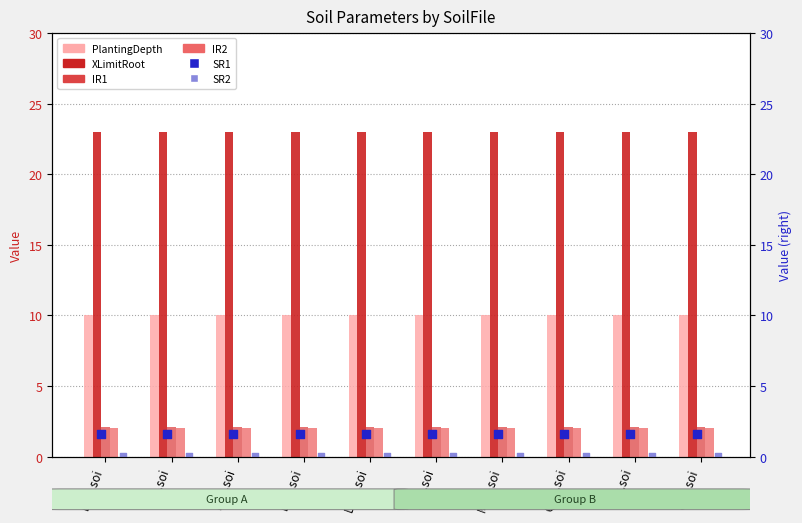

At how many categories does at least one series exceed 10?

10